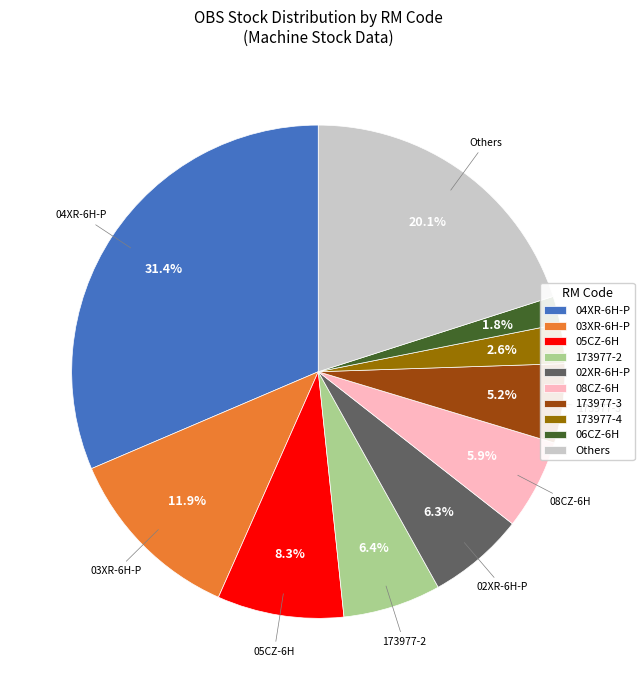

Which category has the smallest portion of the pie?

06CZ-6H